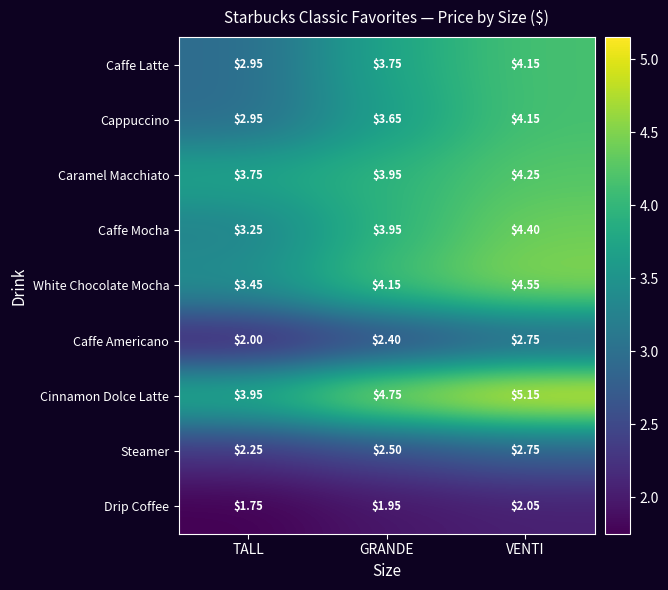

At which label is Cinnamon Dolce Latte closest to 4?

TALL